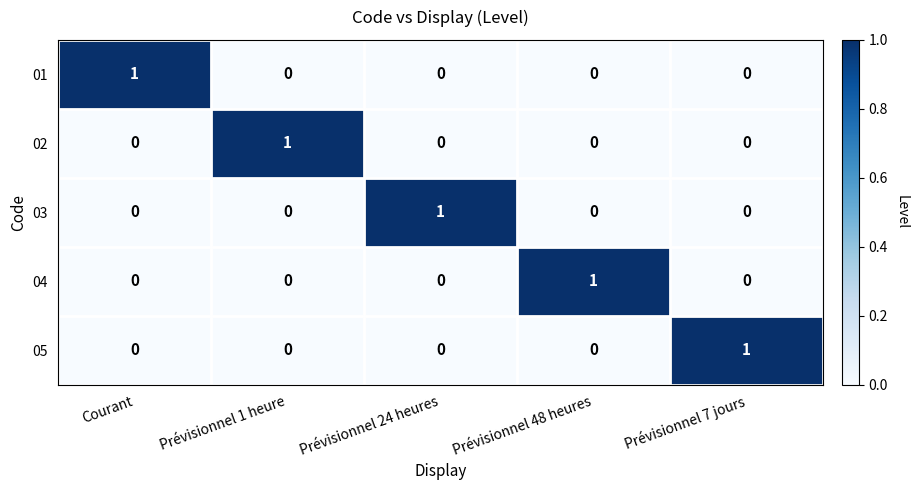

How many 04 values are between 0 and 1?

5